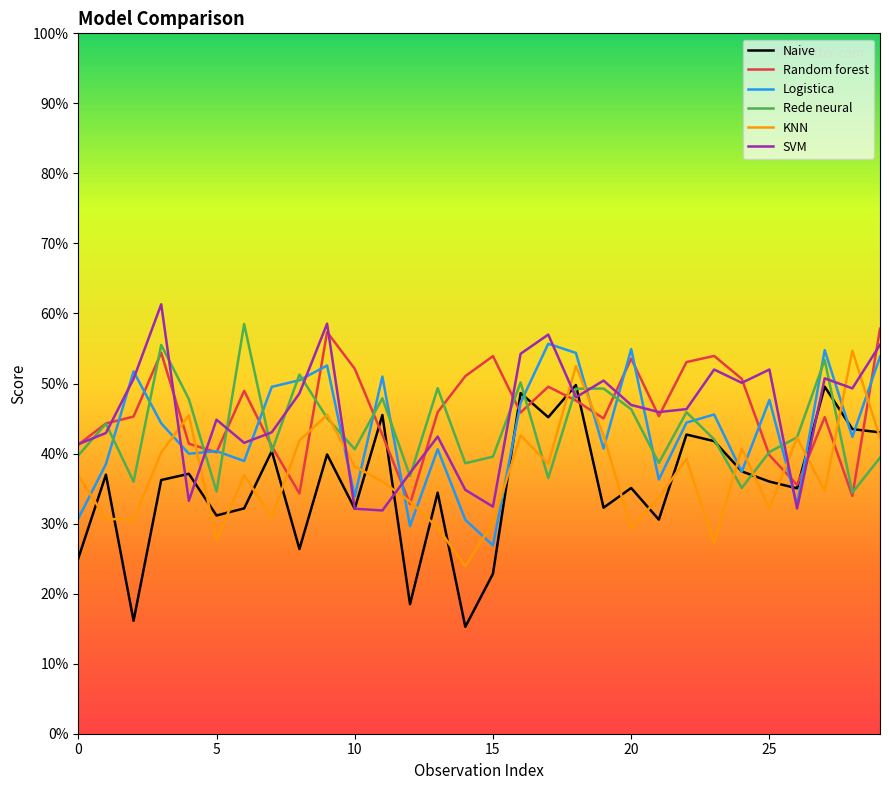

What is the value of the Naive point at the 1st from the left?

0.3